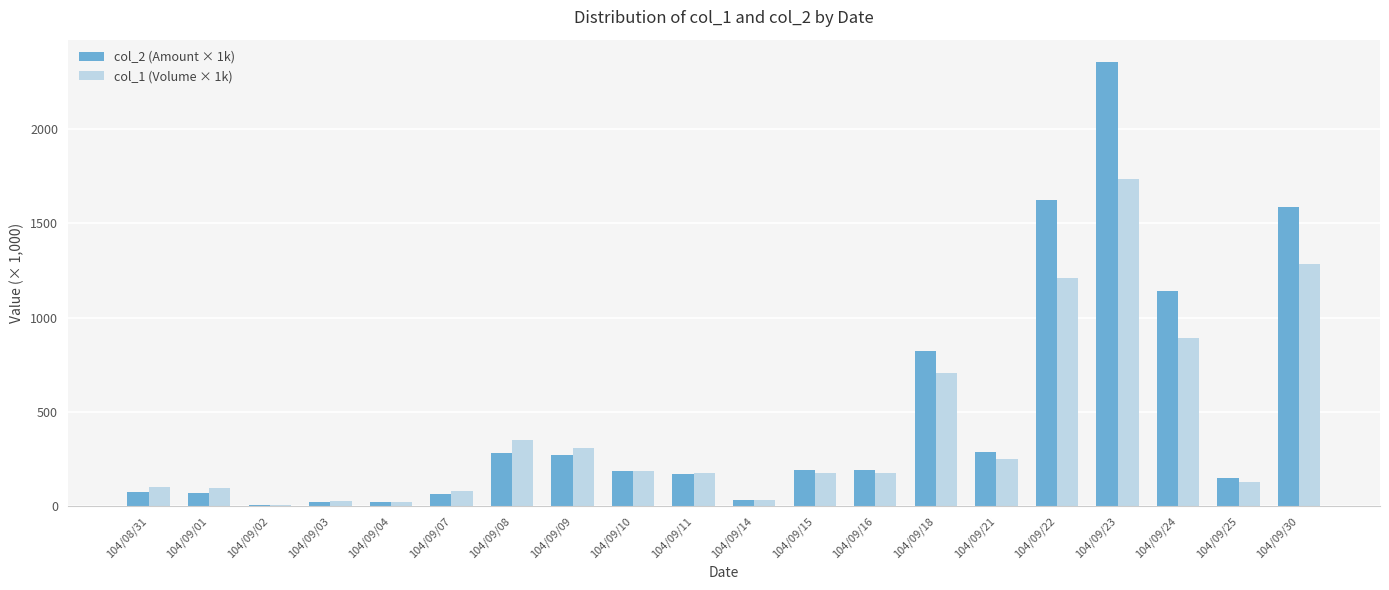

What is the highest value of the col_2 (Amount × 1k) series?

2353.6